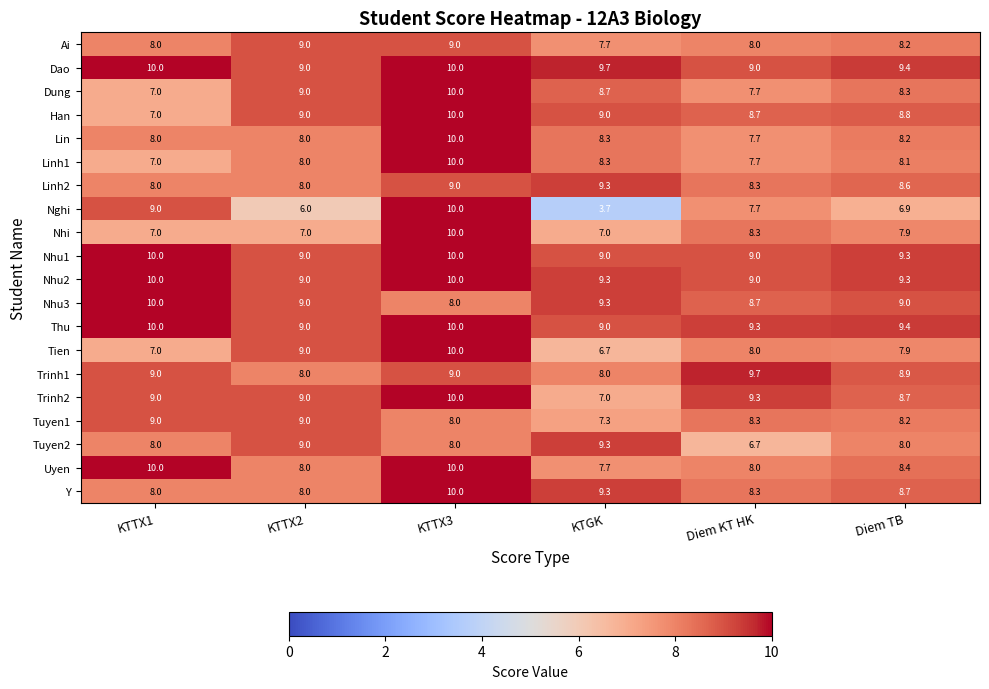

How many data points in Dung are above 8?

4